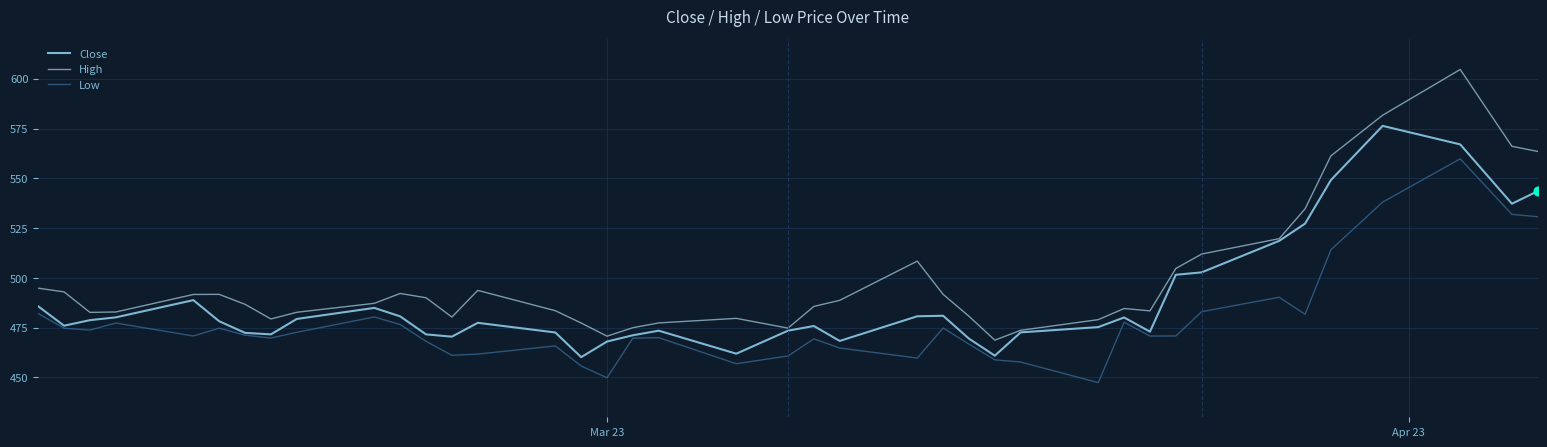

Which series has the largest total across all categories?

High